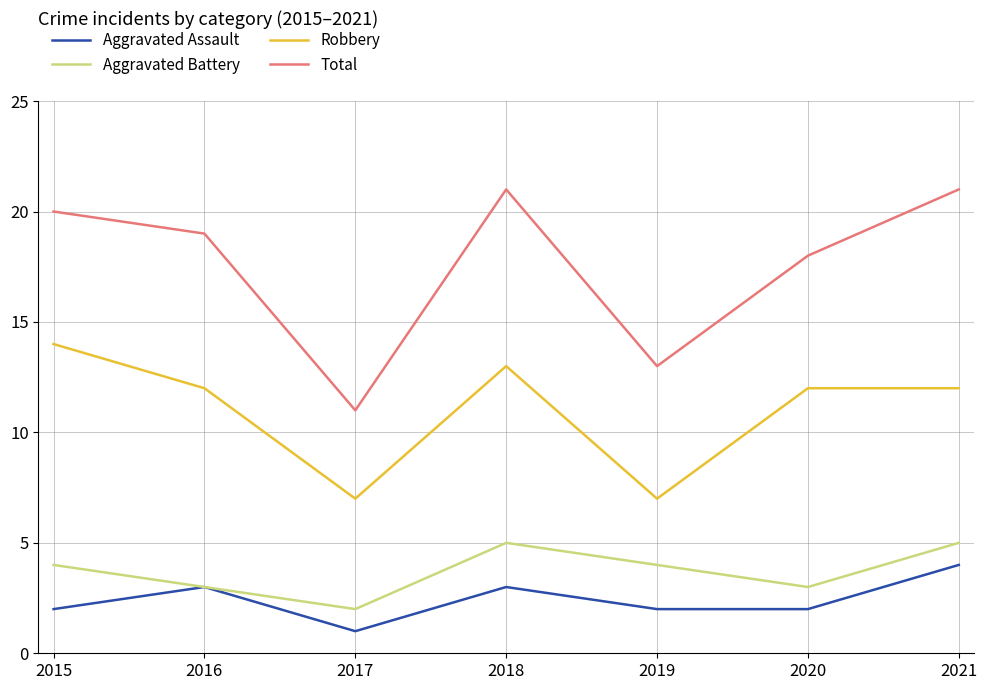

Reading left to right, list all the values displayed in this chart.

Aggravated Assault: 2	3	1	3	2	2	4
Aggravated Battery: 4	3	2	5	4	3	5
Robbery: 14	12	7	13	7	12	12
Total: 20	19	11	21	13	18	21